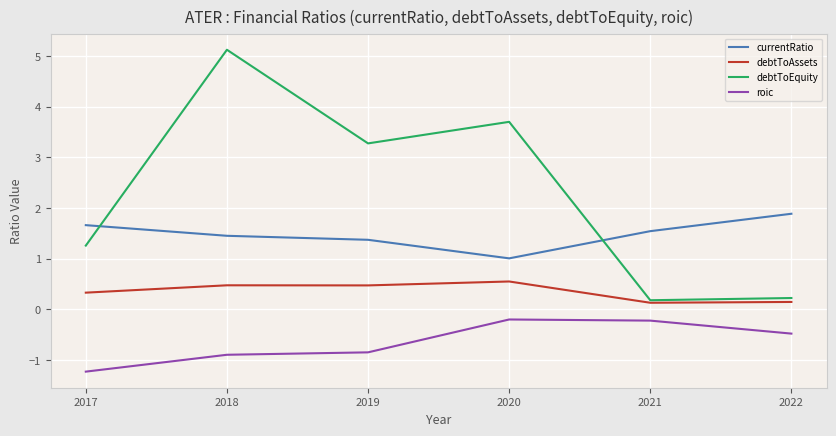

What is the difference between the debtToAssets values at 2017 and 2022?

0.2